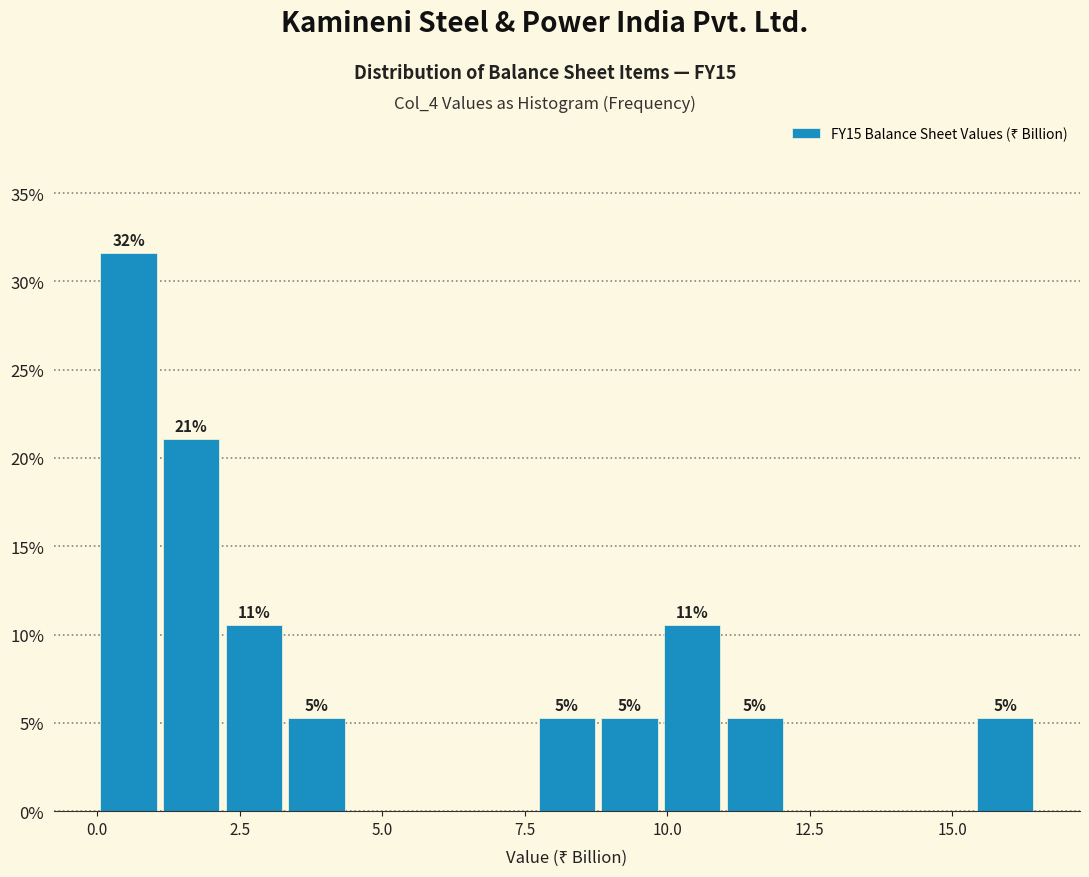

Read against the x-axis, roughly where is the centre of the tallest bar?

0.5